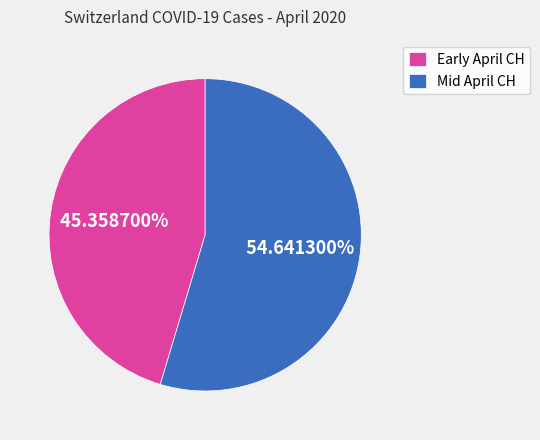

What is the smallest slice in the pie chart?

Early April CH